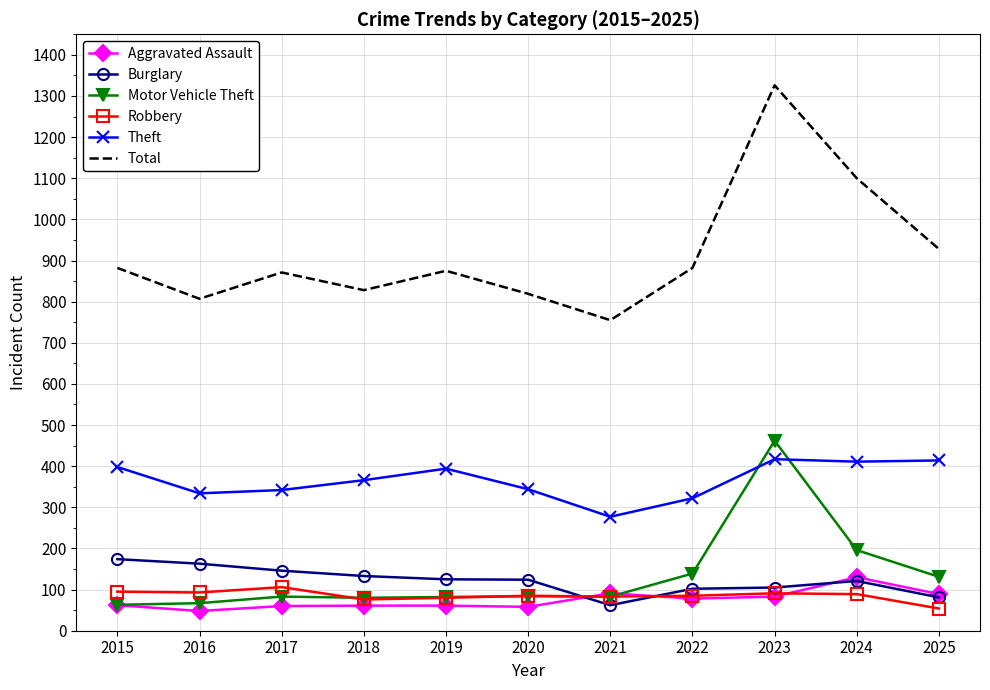

True or false: Total has more than 0 points higher than both neighbors.

True